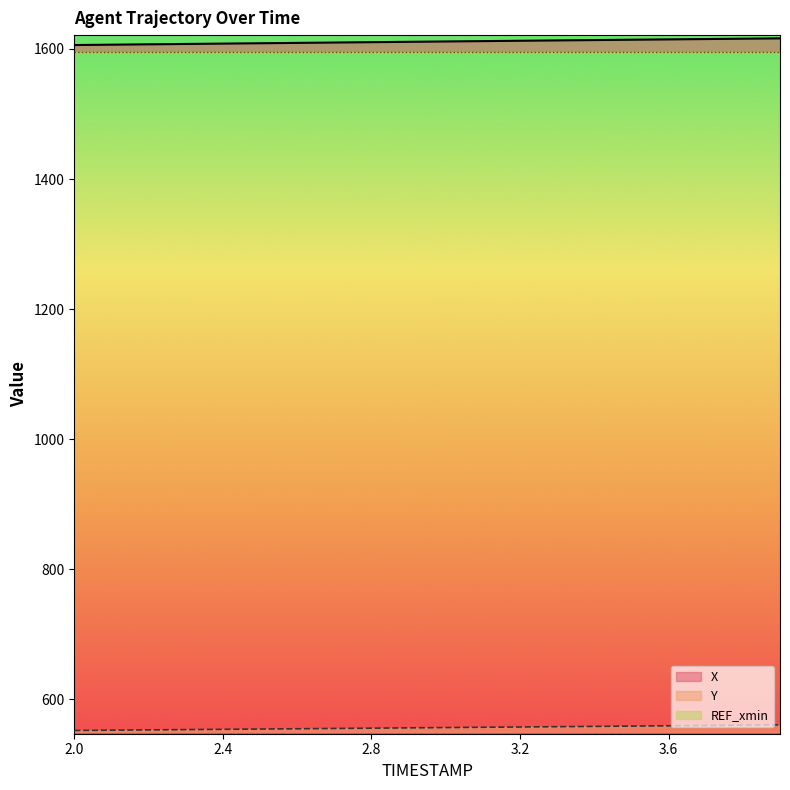

True or false: Y has a value of 558.4 at 3.4.

True